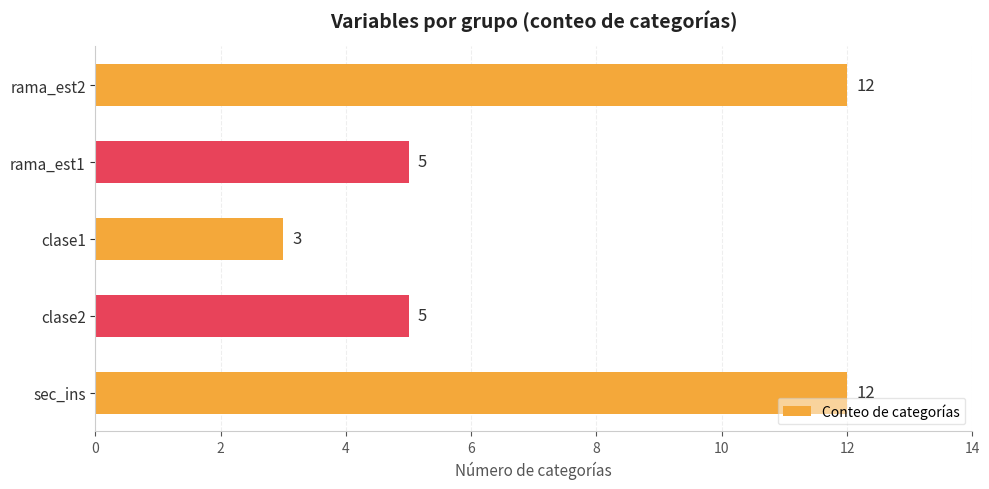

Approximately how many times larger is the value at clase2 compared to clase1?

1.7